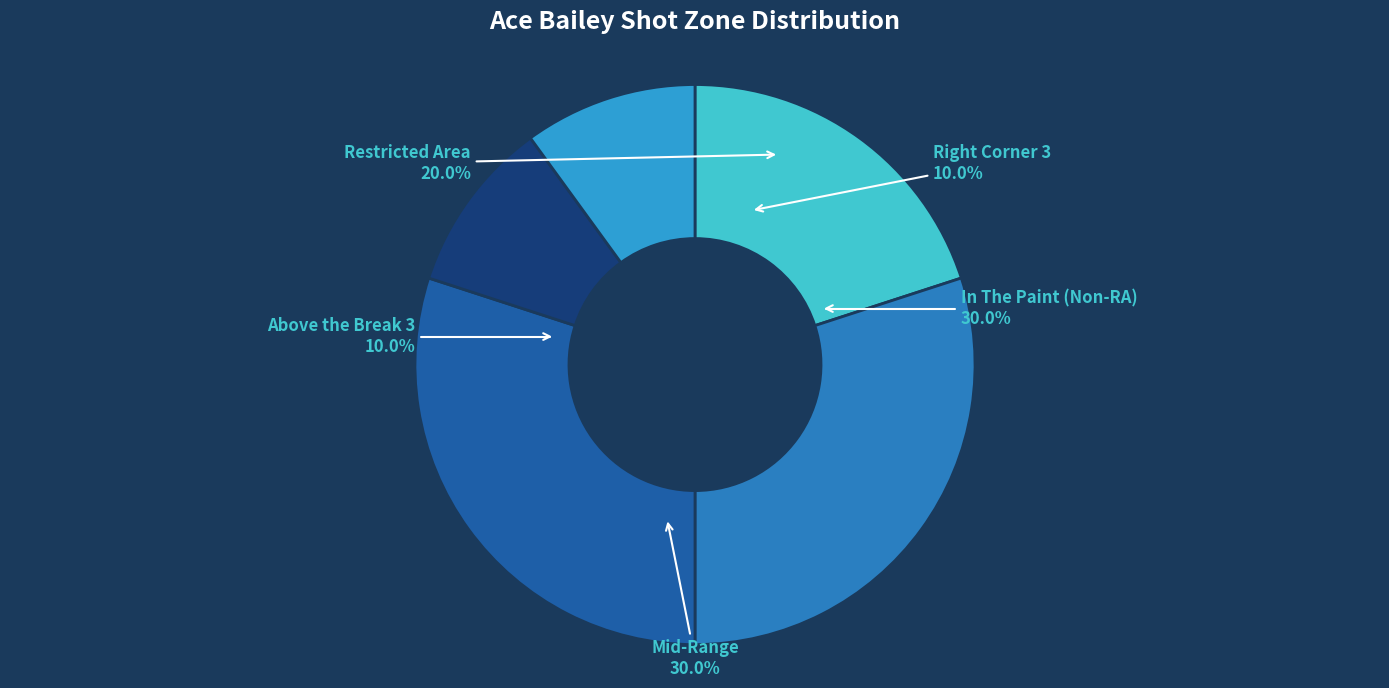

Is the sum of Above the Break 3 and 9 greater than half?

No